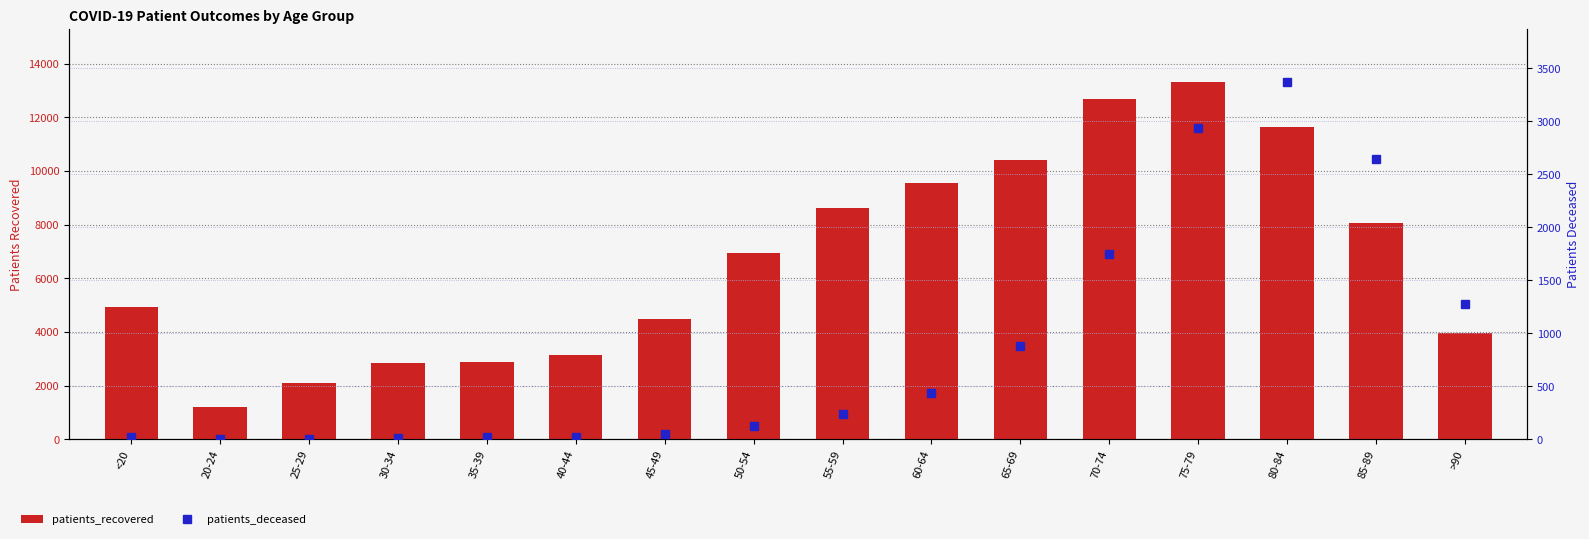

What are all the series names shown in the legend?

patients_recovered, patients_deceased